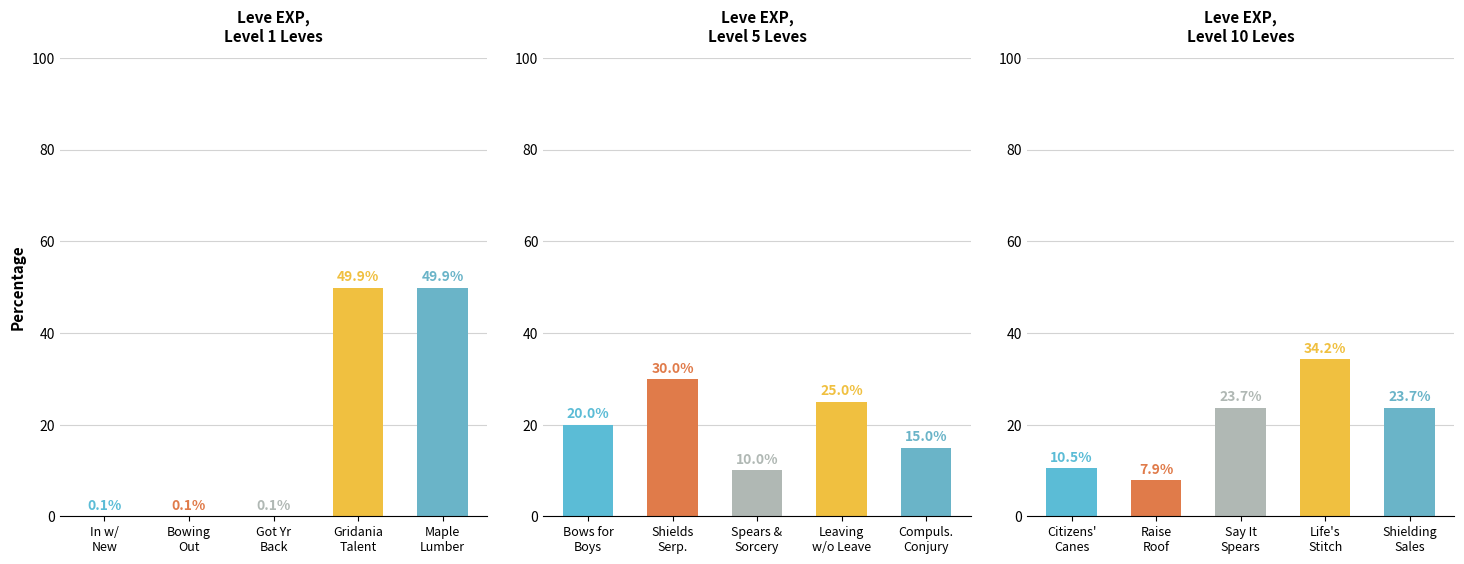

Rank the series at Bowing
Out from lowest to highest value.

Leve EXP,
Level 1 Leves, Leve EXP,
Level 10 Leves, Leve EXP,
Level 5 Leves